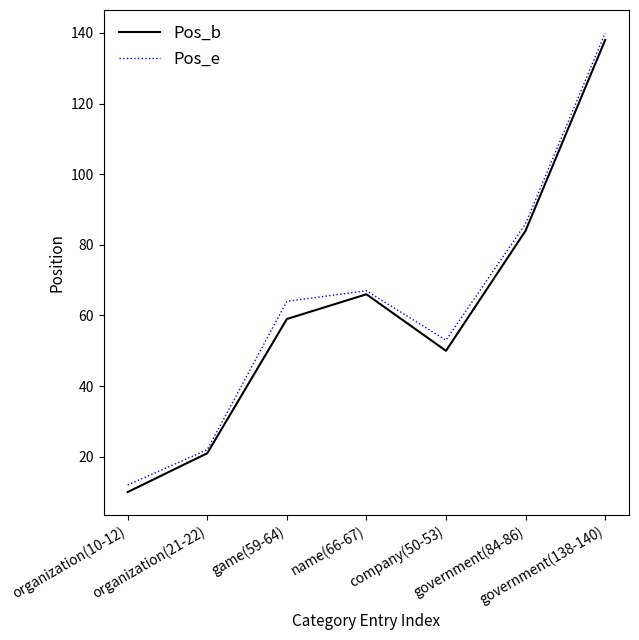

What is the average value of the Pos_e series?

63